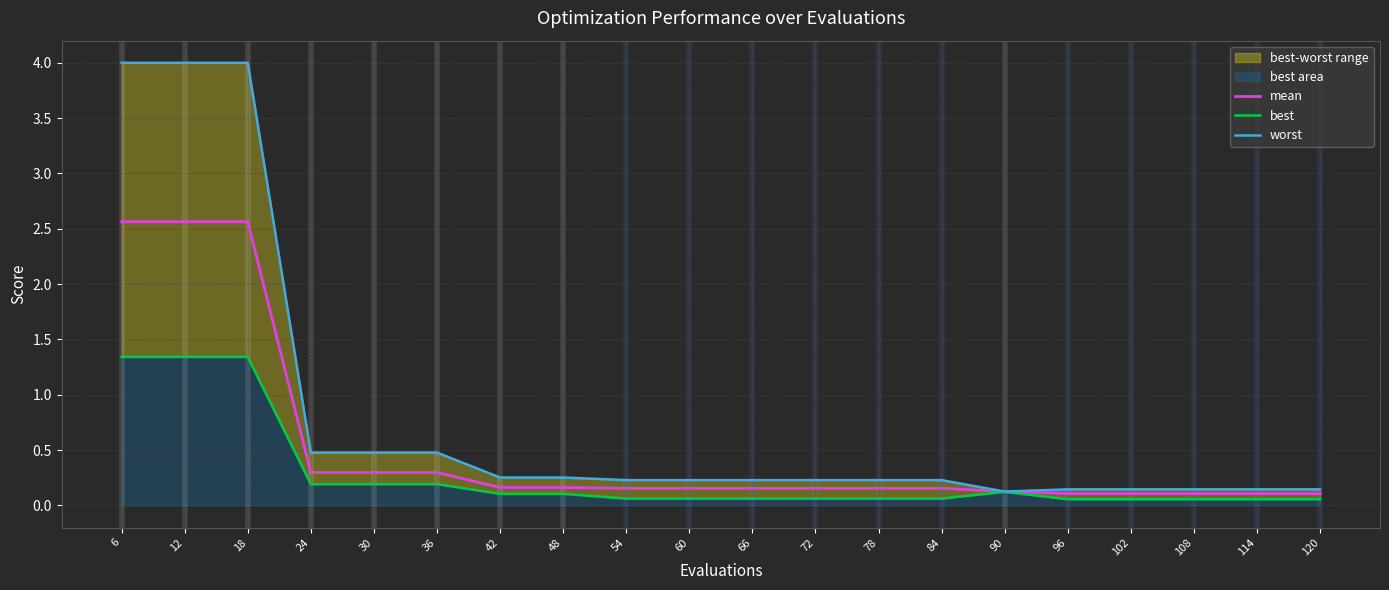

Which category has the highest value across all series?

6